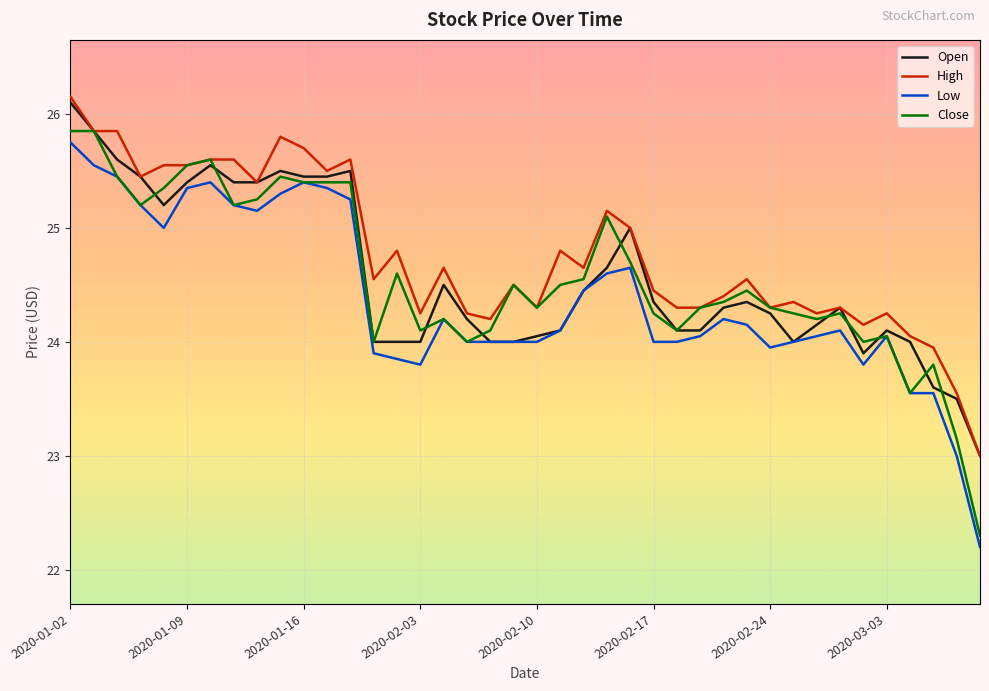

Is this an area chart (filled region under the line)?

No